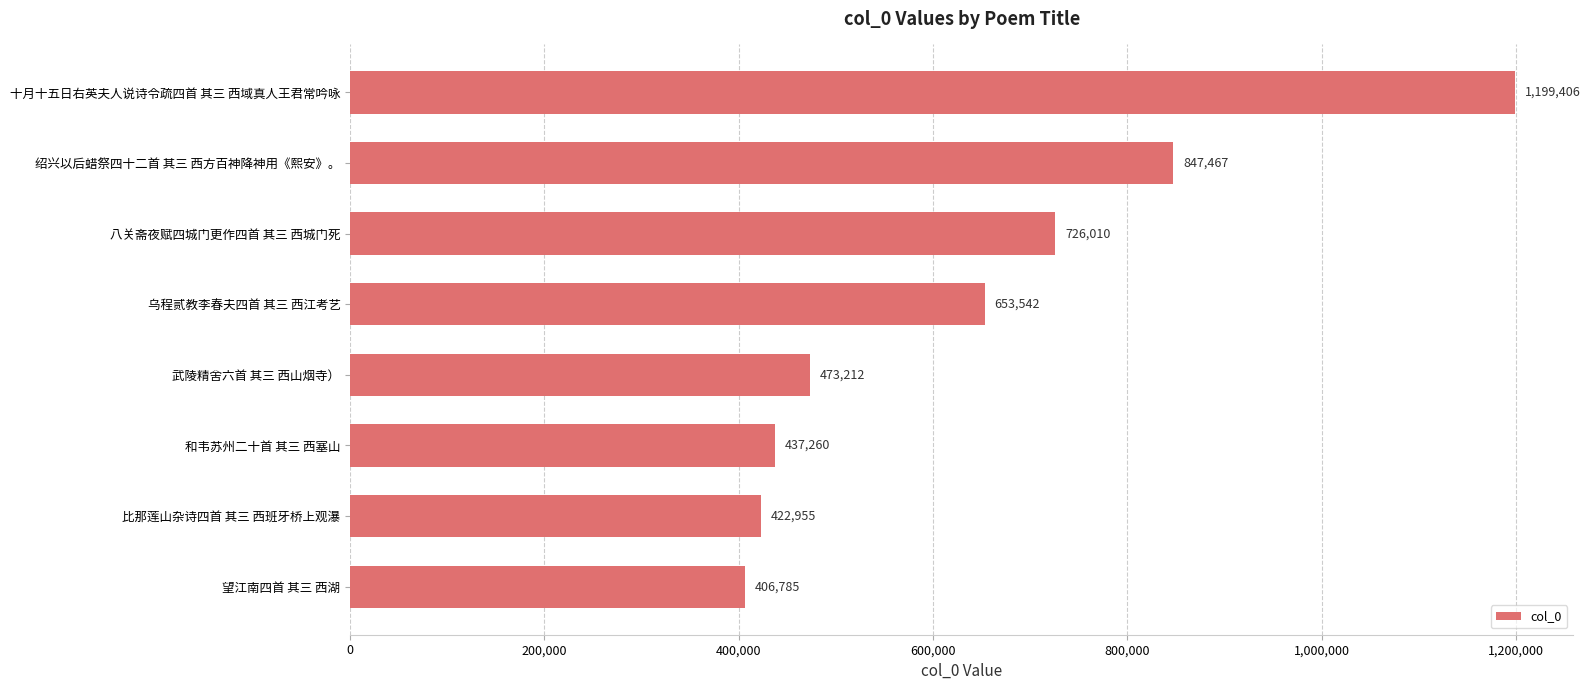

List the labels in order of value, largest first.

十月十五日右英夫人说诗令疏四首 其三 西域真人王君常吟咏, 绍兴以后蜡祭四十二首 其三 西方百神降神用《熙安》。, 八关斋夜赋四城门更作四首 其三 西城门死, 乌程贰教李春夫四首 其三 西江考艺, 武陵精舍六首 其三 西山烟寺）, 和韦苏州二十首 其三 西塞山, 比那莲山杂诗四首 其三 西班牙桥上观瀑, 望江南四首 其三 西湖